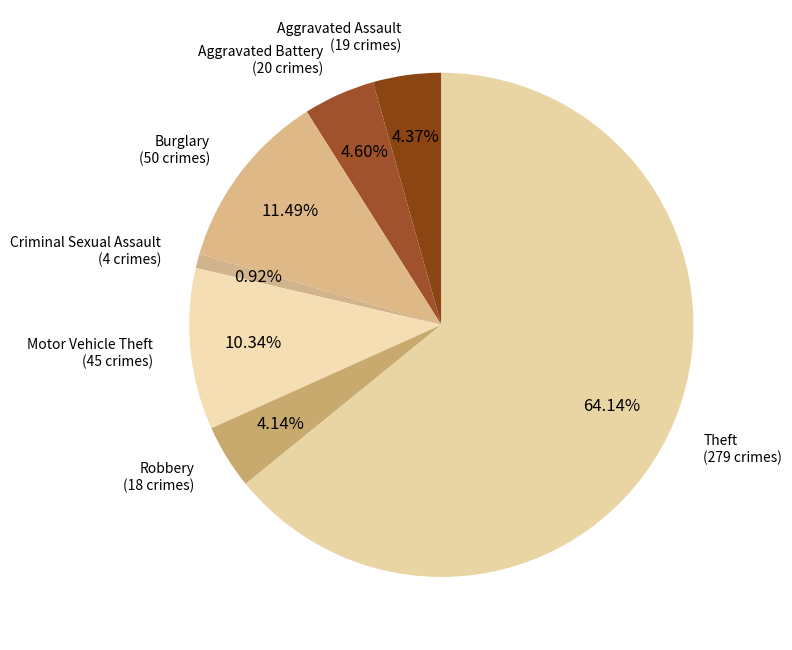

Approximately how many times larger is the value at Aggravated Battery compared to Burglary?

0.4